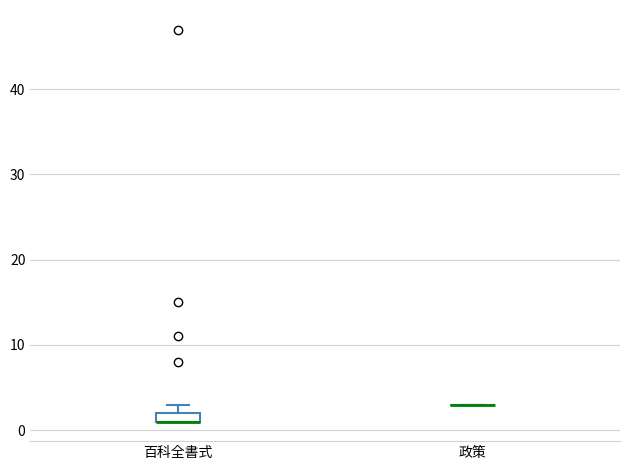

Comparing the boxes themselves (not the whiskers), which one is the tallest?

百科全書式